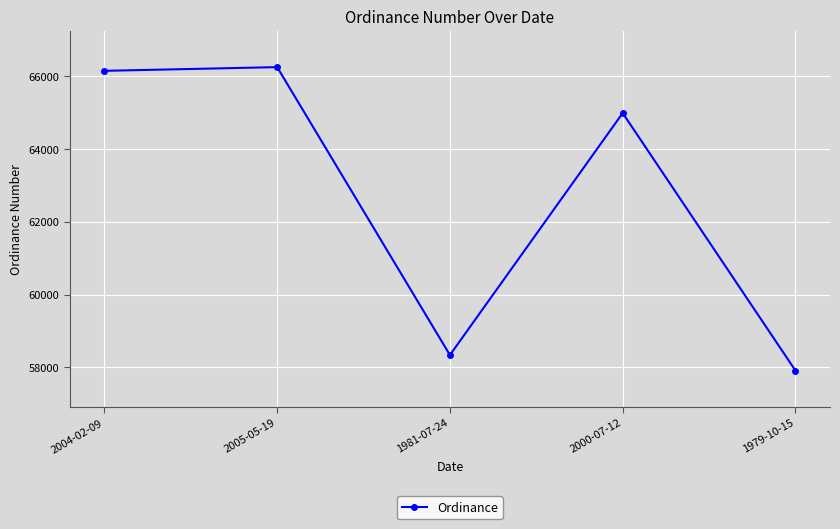

At which category does the chart reach its peak across all series?

2005-05-19